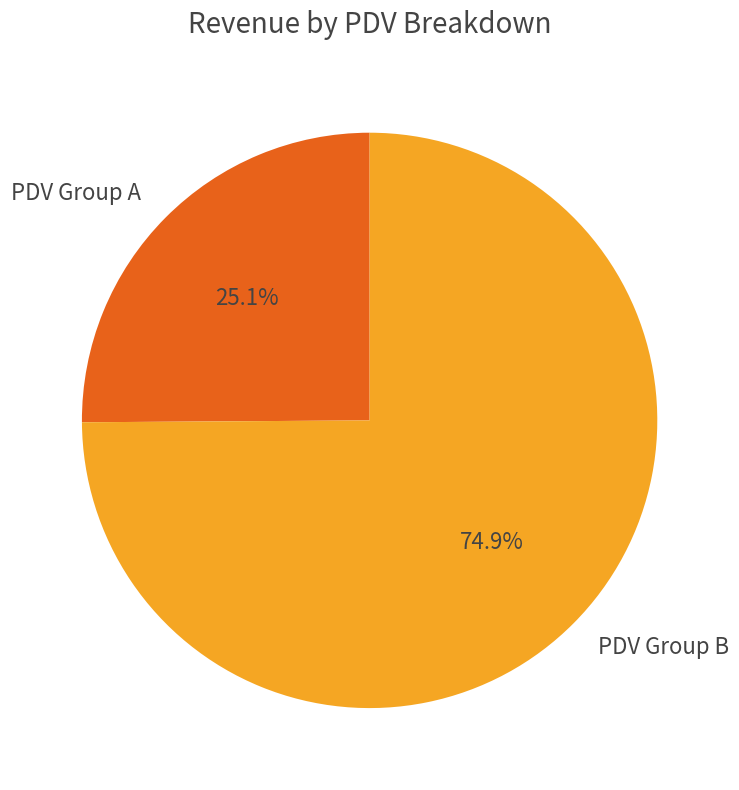

Which category has the biggest portion of the pie?

PDV Group B